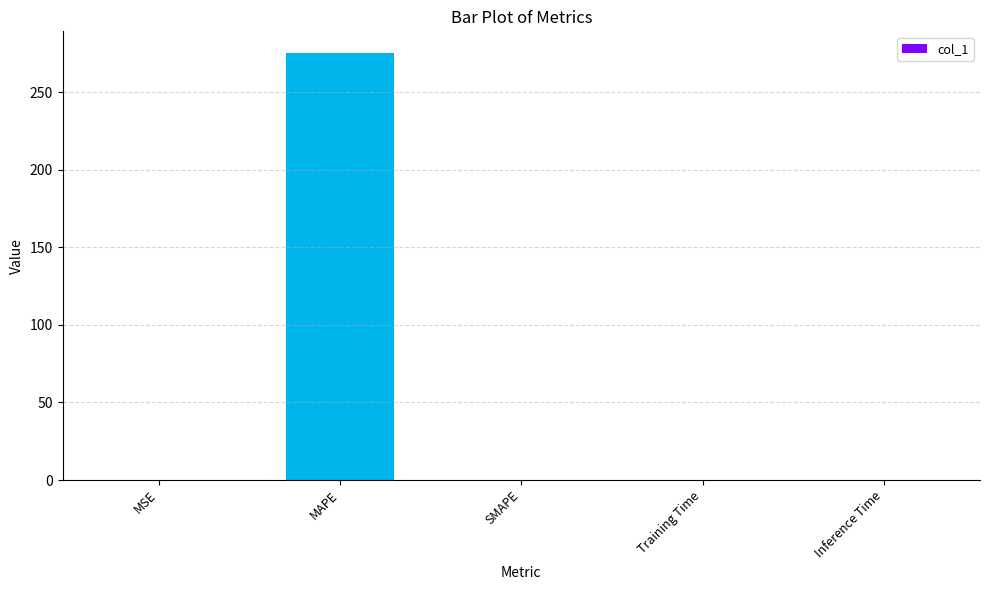

Is it true that the value at MAPE is 393.1?

False